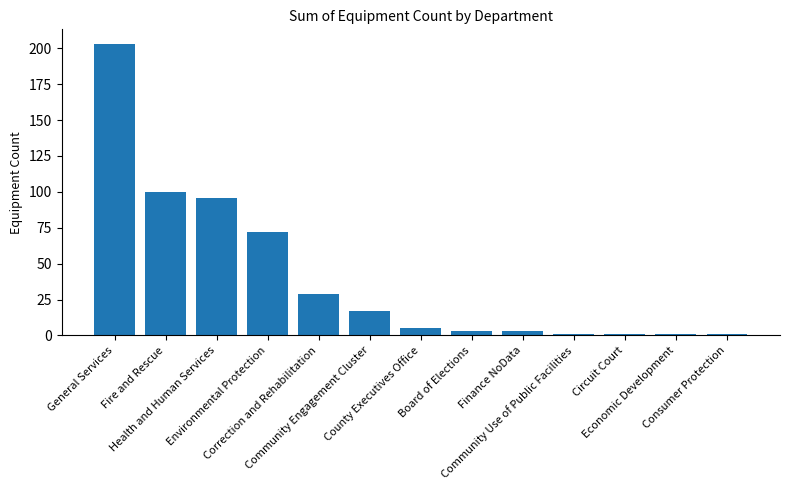

Approximately how many times larger is the value at County Executives Office compared to Board of Elections?

1.7